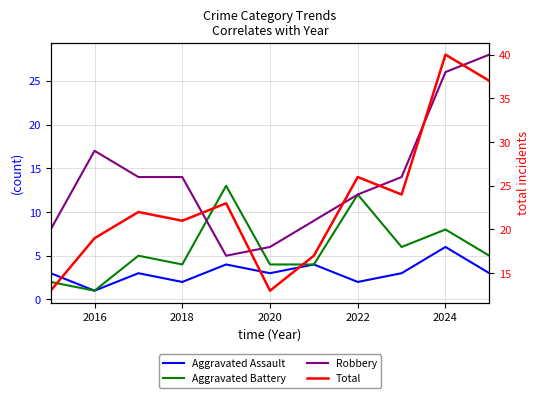

What is the difference between the Robbery values at 2022 and 2024?

14